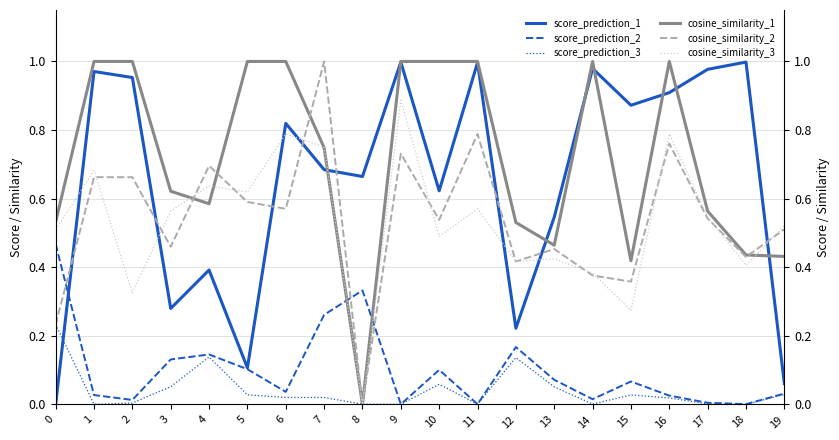

How many interior local valleys does the score_prediction_1 series have?

6